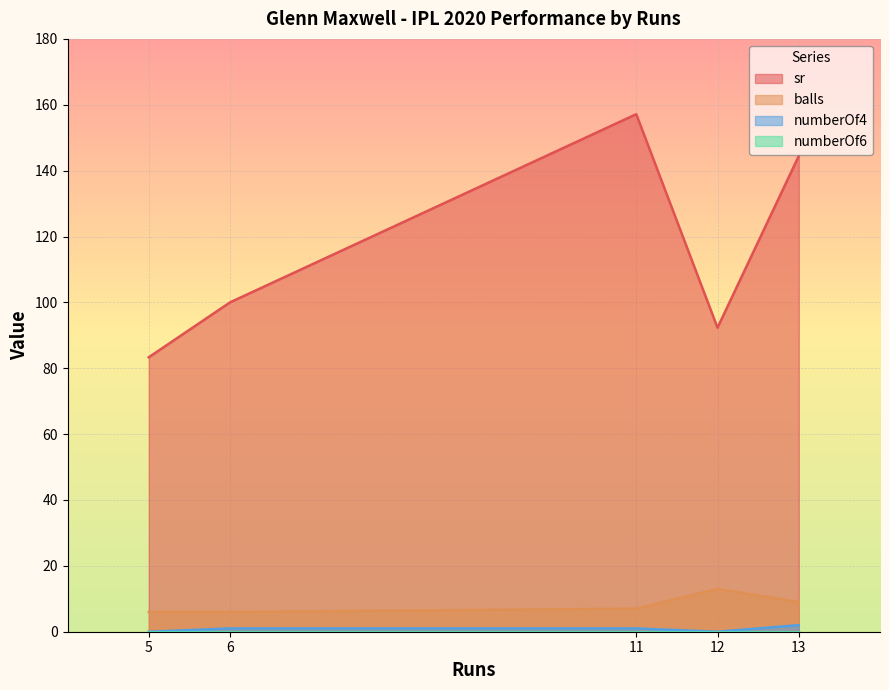

The numberOf4 series shows 1.0 at 6. True or false?

True